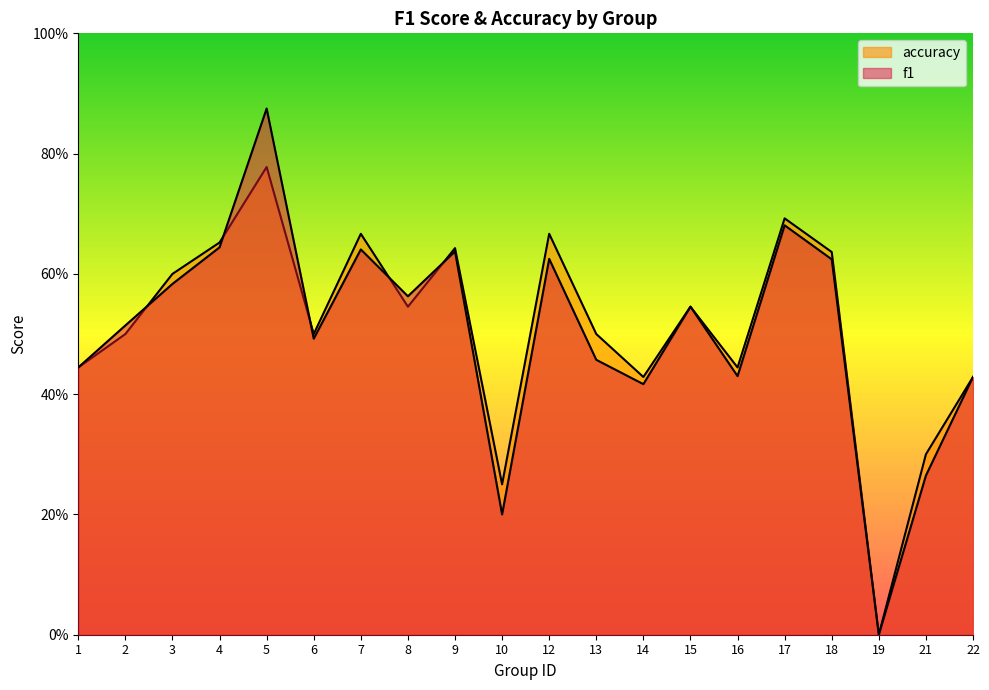

What is the difference between the f1 values at 6 and 8?

0.1